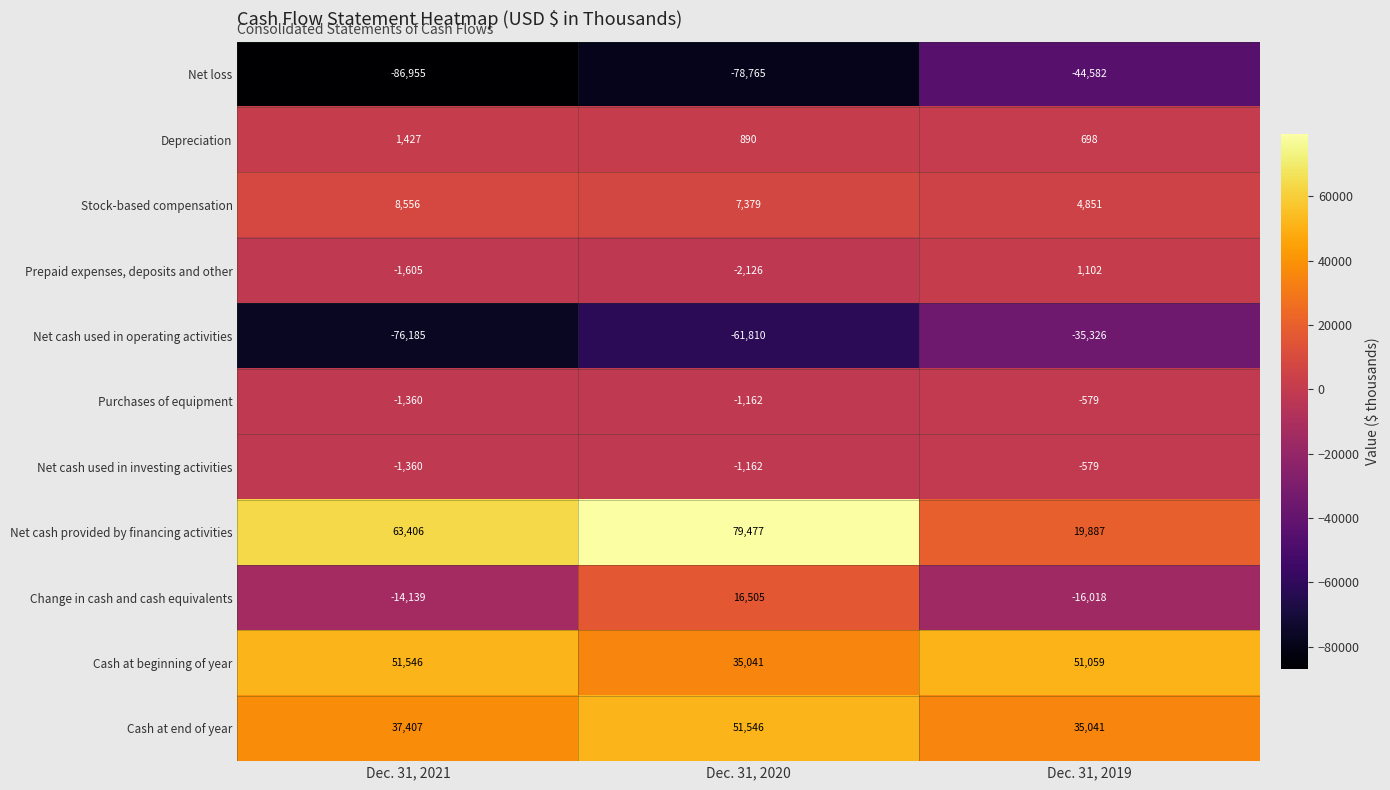

What is the sum of all Cash at beginning of year values?

137646